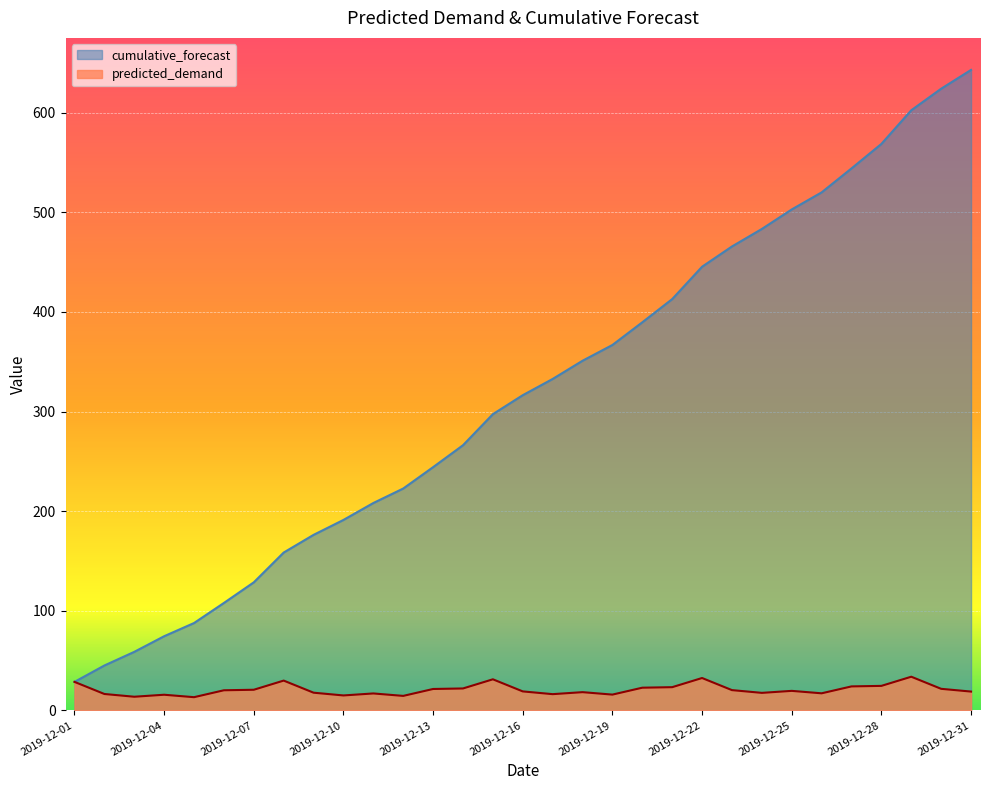

Does the chart display data point markers on the line(s)?

No